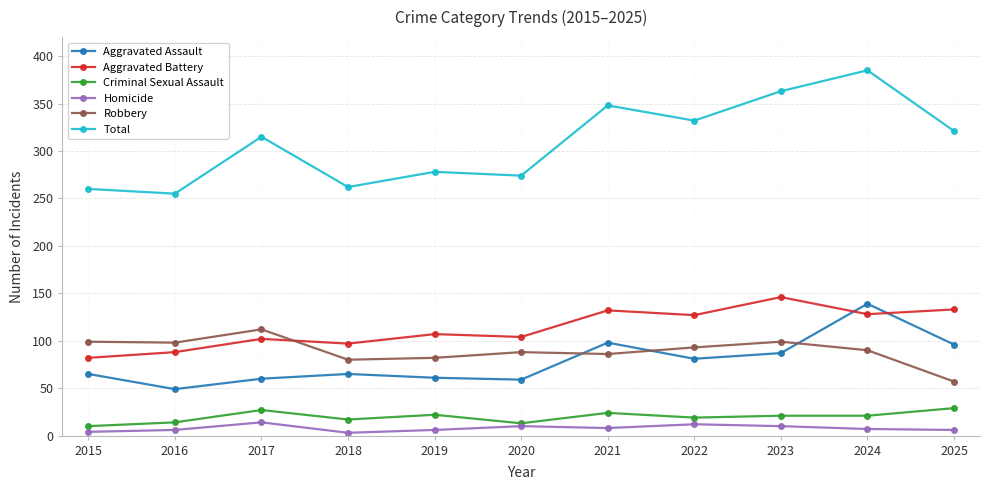

The Robbery series shows 22 at 2022. True or false?

False